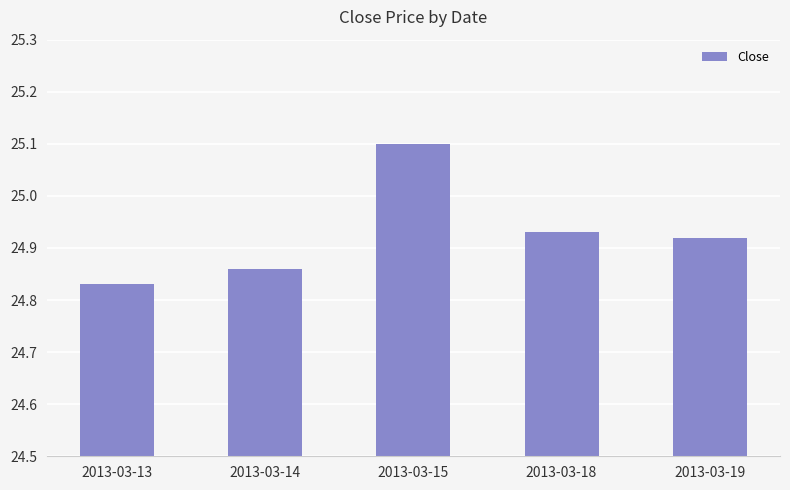

Which label corresponds to the largest value in the chart?

2013-03-15